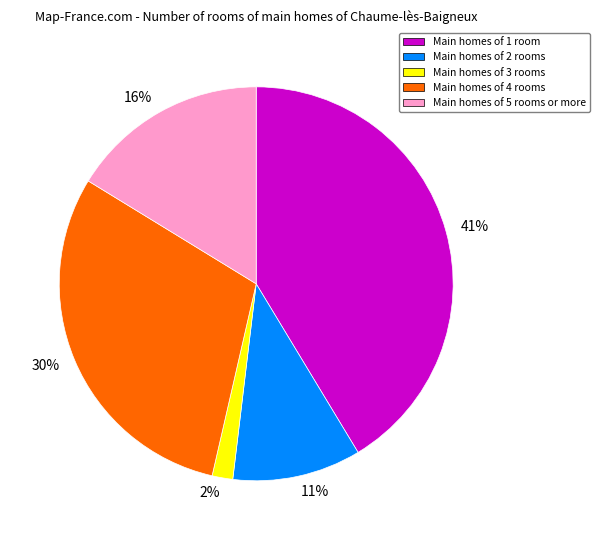

Is there a majority slice in this chart?

No